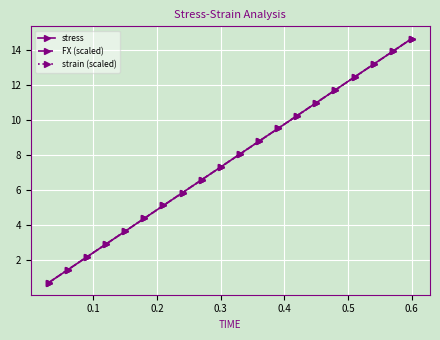

Is this an area chart (filled region under the line)?

No